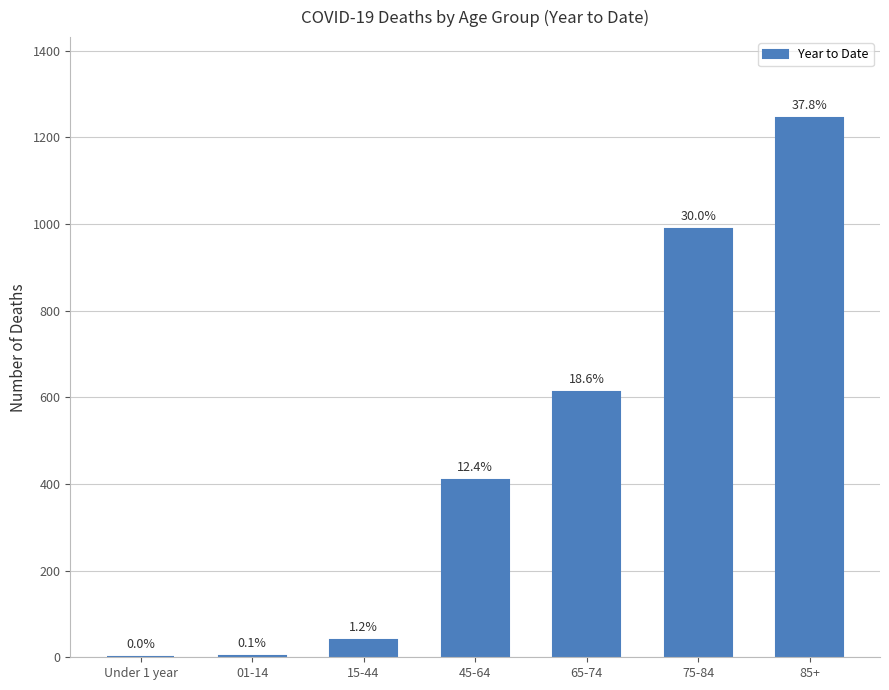

What is the label of the 7th bar from the left?

85+